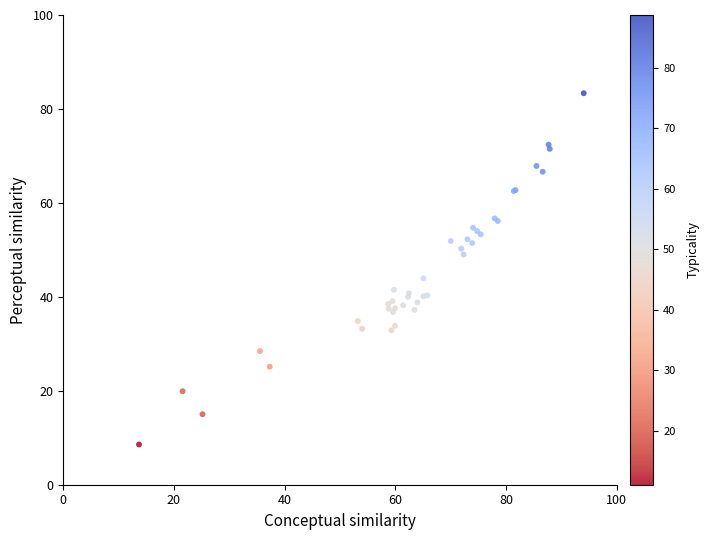

What Y value in the scatter plot is closest to 45?

43.9